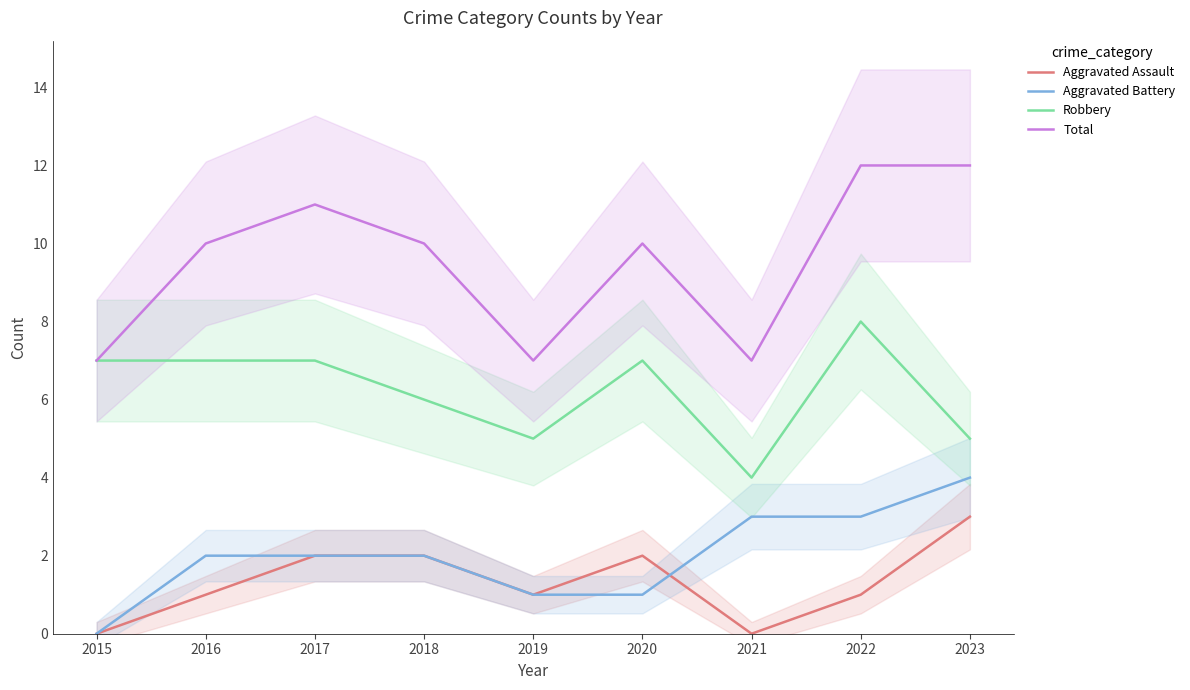

At which category does the chart reach its minimum across all series?

2015